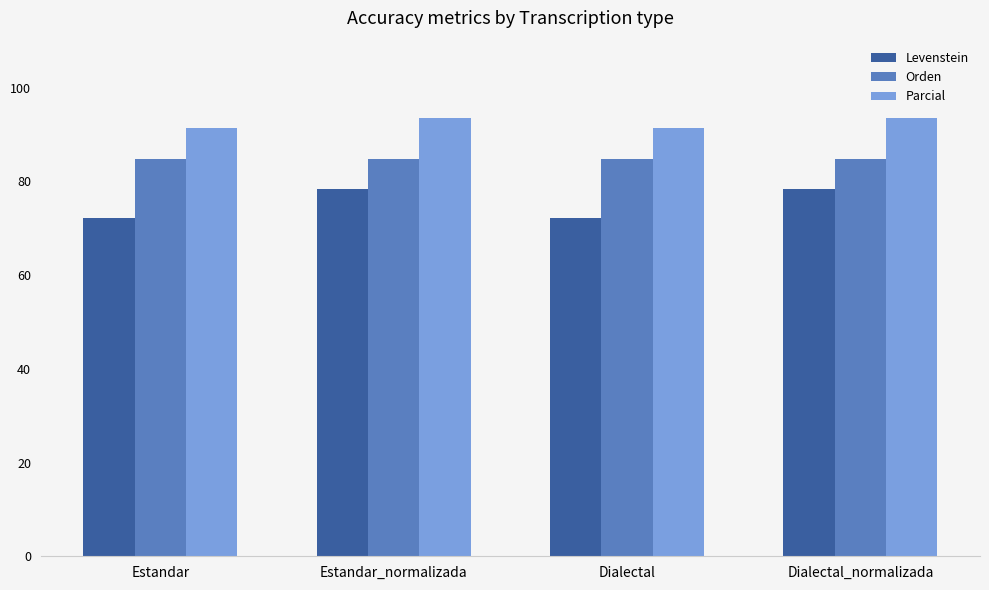

Reading right to left, extract all data points from this chart.

Levenstein: 78.3	72.1	78.3	72.1
Orden: 84.8	84.8	84.8	84.8
Parcial: 93.6	91.4	93.6	91.4